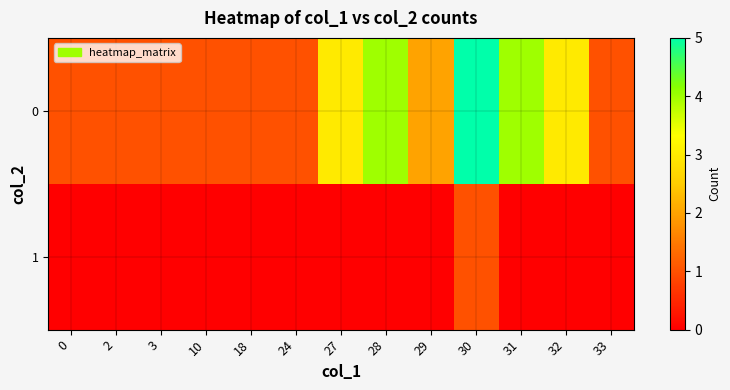

Reading left to right, list all the values displayed in this chart.

row_0: 1	1	1	1	1	1	3	4	2	5	4	3	1
row_1: 0	0	0	0	0	0	0	0	0	1	0	0	0